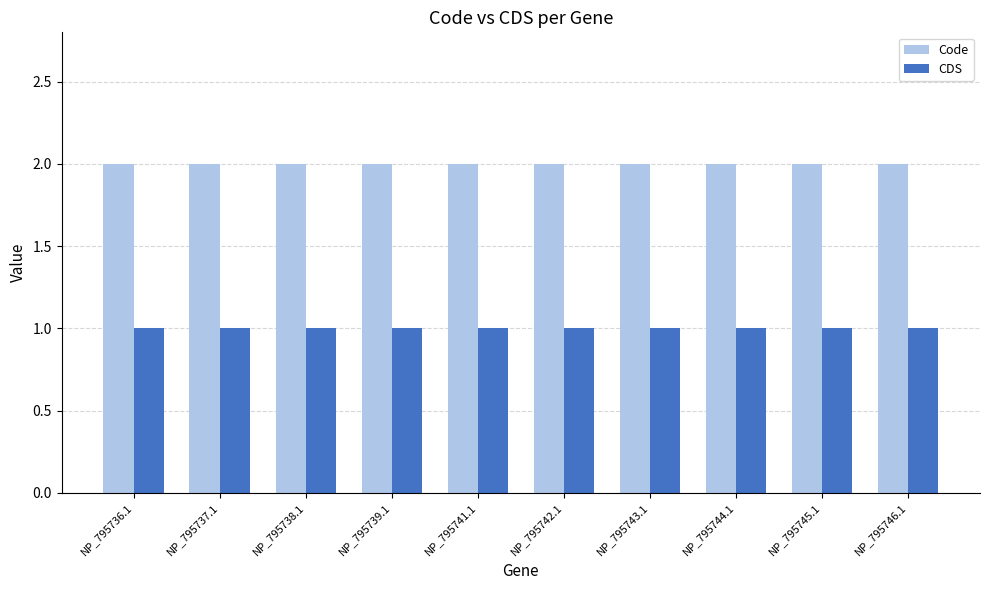

Reading right to left, what are all the values shown in this chart?

Code: NP_795746.1=2	NP_795745.1=2	NP_795744.1=2	NP_795743.1=2	NP_795742.1=2	NP_795741.1=2	NP_795739.1=2	NP_795738.1=2	NP_795737.1=2	NP_795736.1=2
CDS: NP_795746.1=1	NP_795745.1=1	NP_795744.1=1	NP_795743.1=1	NP_795742.1=1	NP_795741.1=1	NP_795739.1=1	NP_795738.1=1	NP_795737.1=1	NP_795736.1=1